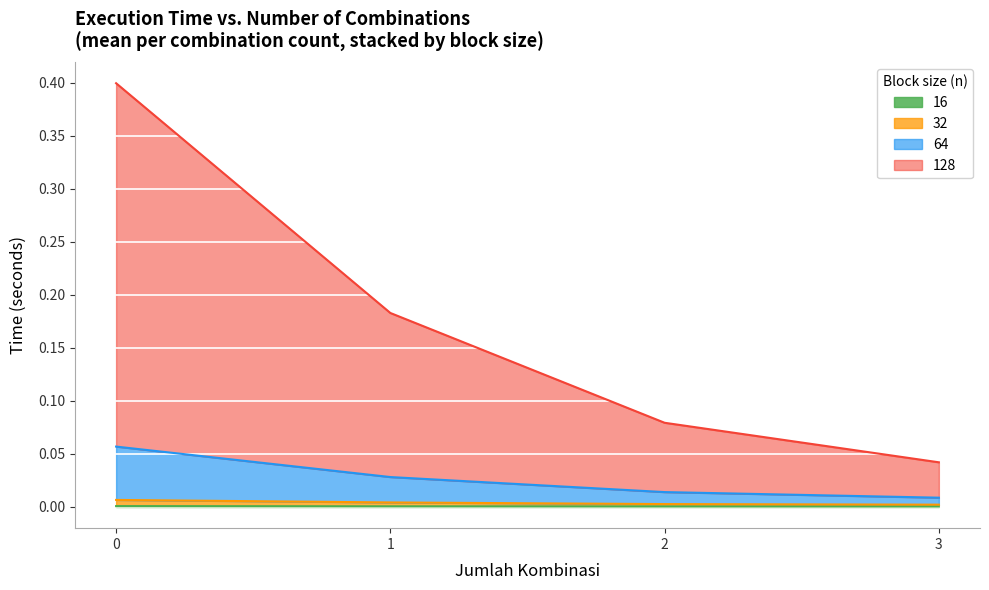

What is the sum of all 64 values?

0.1